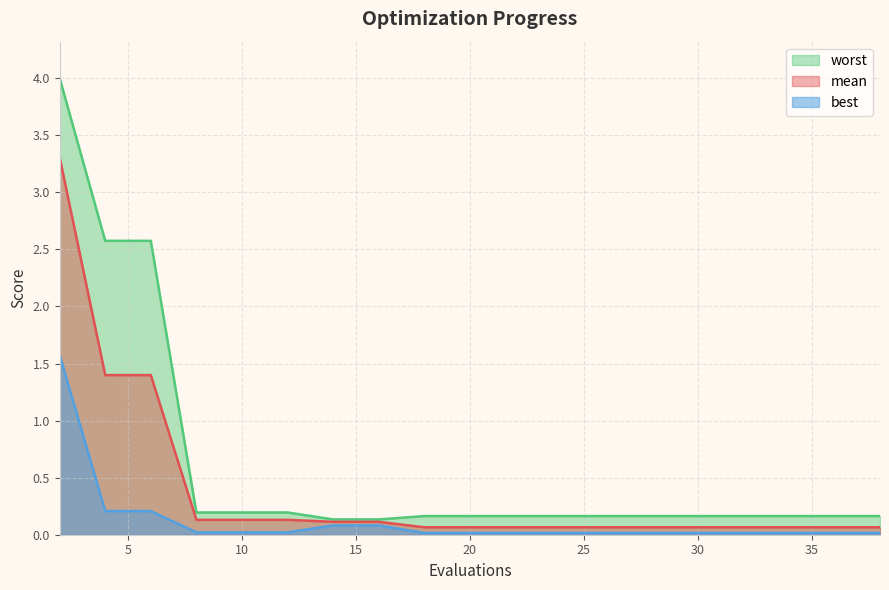

The worst series shows 2.6 at 6. True or false?

True